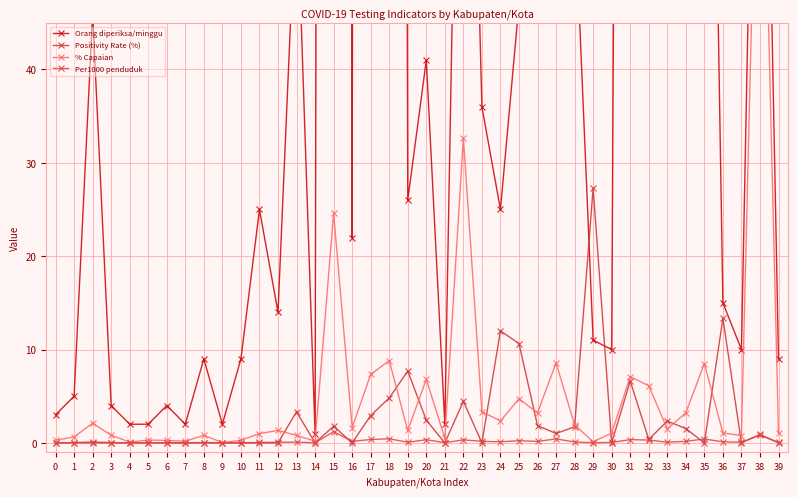

The Per1000 penduduk series shows 0.1 at 39. True or false?

True